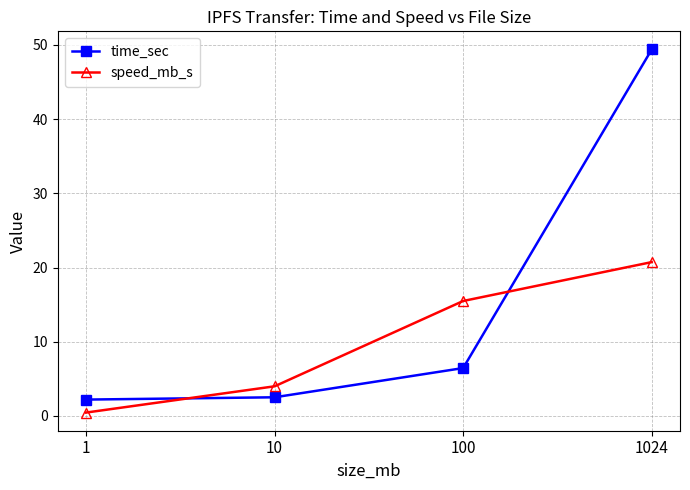

At which category does the chart reach its peak across all series?

1024